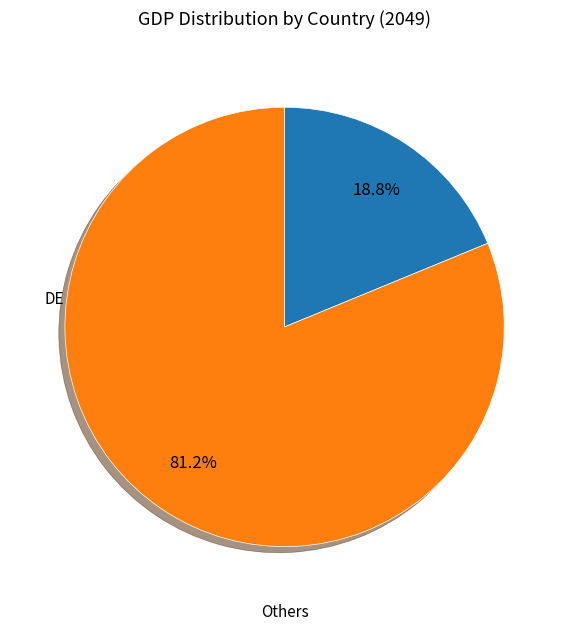

Is there a majority slice in this chart?

Yes